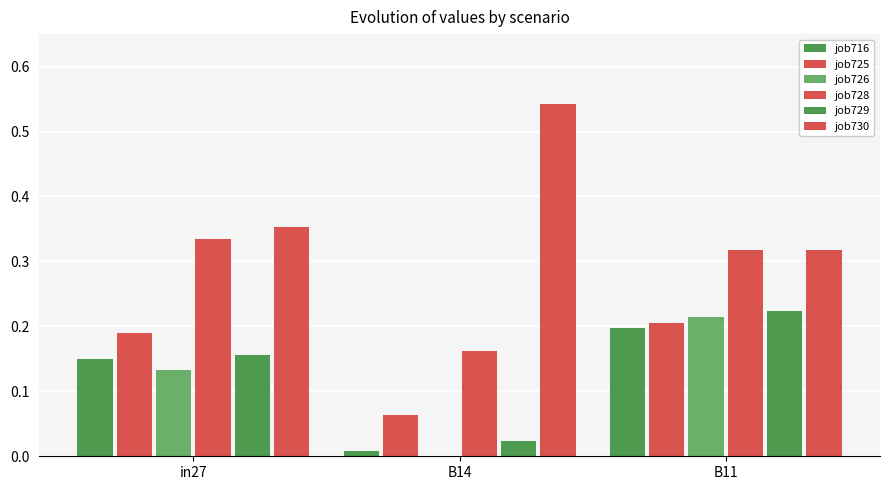

Does the chart contain stacked bars?

No